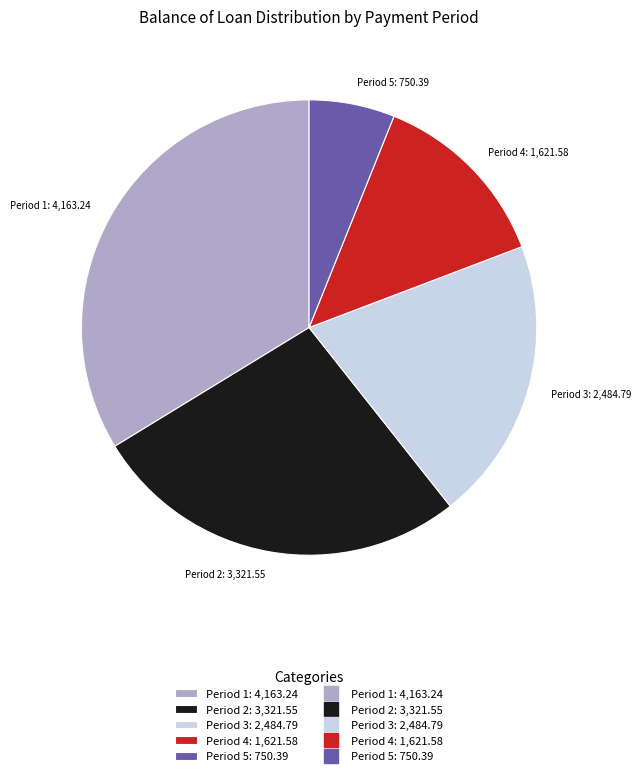

What is the smallest slice in the pie chart?

Period 5: 750.39